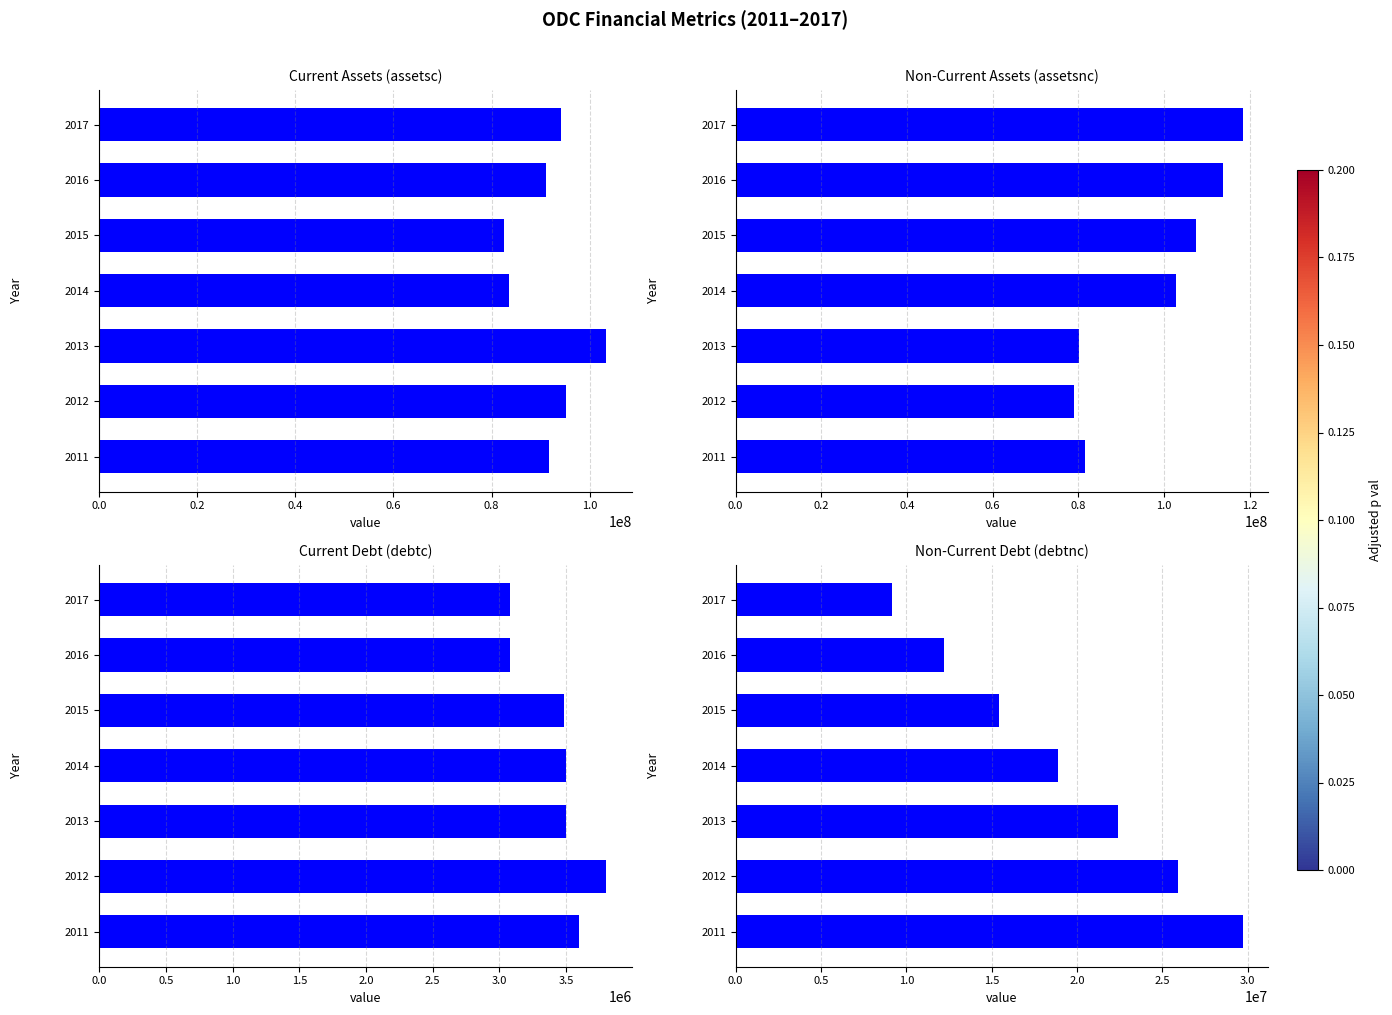

Between 2014 and 2017, which series saw the biggest shift?

assetsnc